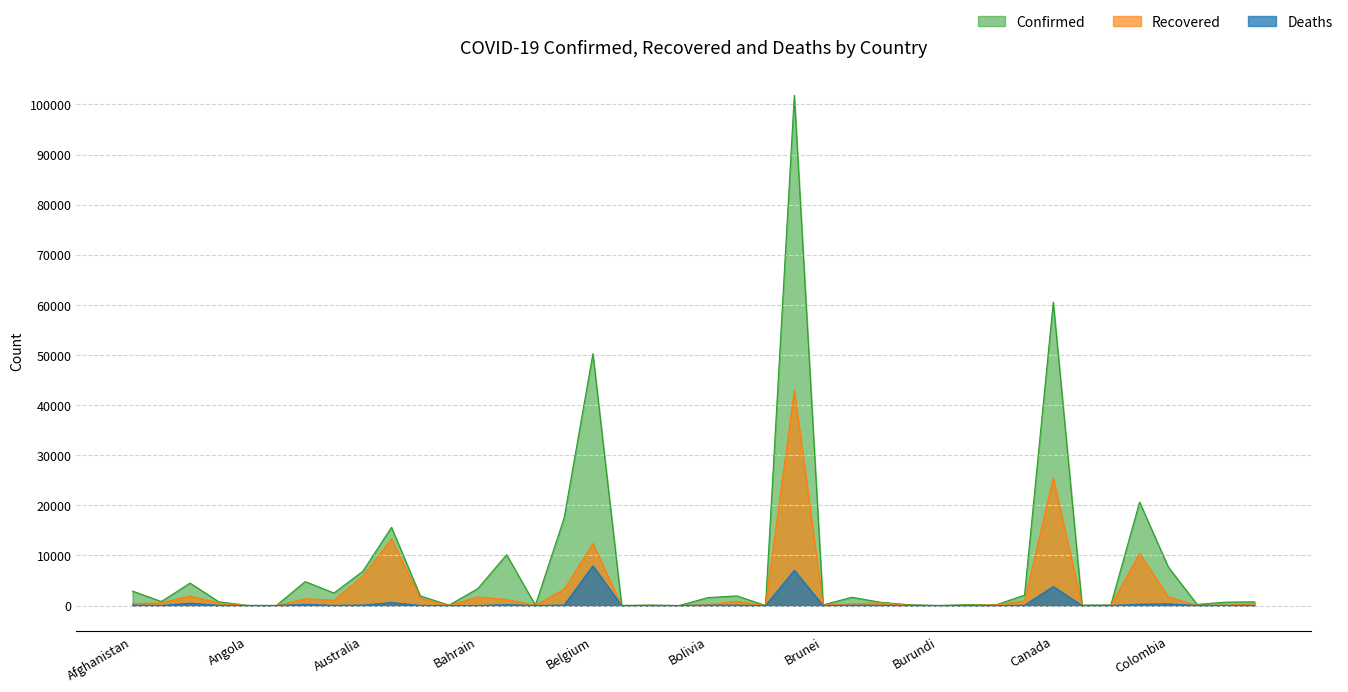

What position from the right is Botswana?

18